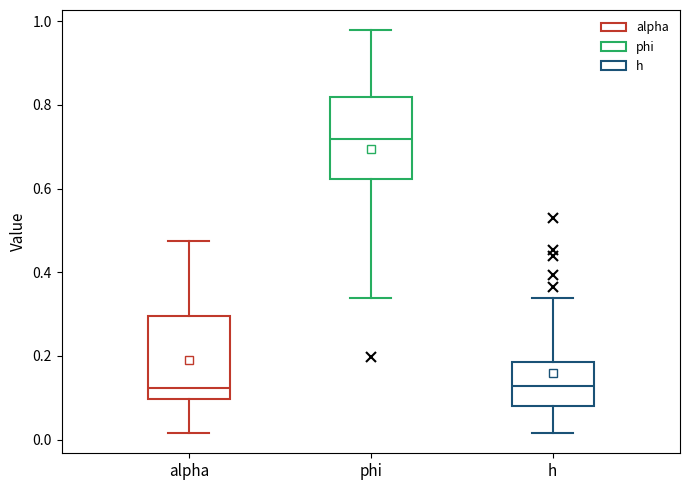

Where does the upper whisker of the box for alpha end on the y-axis? The values are not printed on the chart, so give them approximately, as read against the axis.

0.48